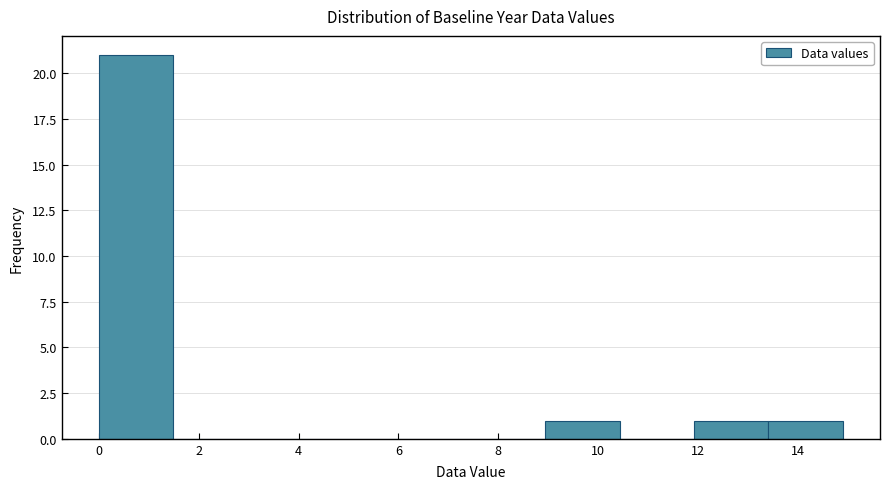

Reading left to right, list every bar in this chart as the range it spans on the x-axis followed by its height. Neither the bar edges nor the heights are printed on the chart, so give them approximately, as read against the axes.

0.0 to 1.4: 21
1.4 to 3.0: 0
3.0 to 4.4: 0
4.4 to 6.0: 0
6.0 to 7.4: 0
7.4 to 9.0: 0
9.0 to 10.4: 1
10.4 to 12.0: 0
12.0 to 13.4: 1
13.4 to 15.0: 1